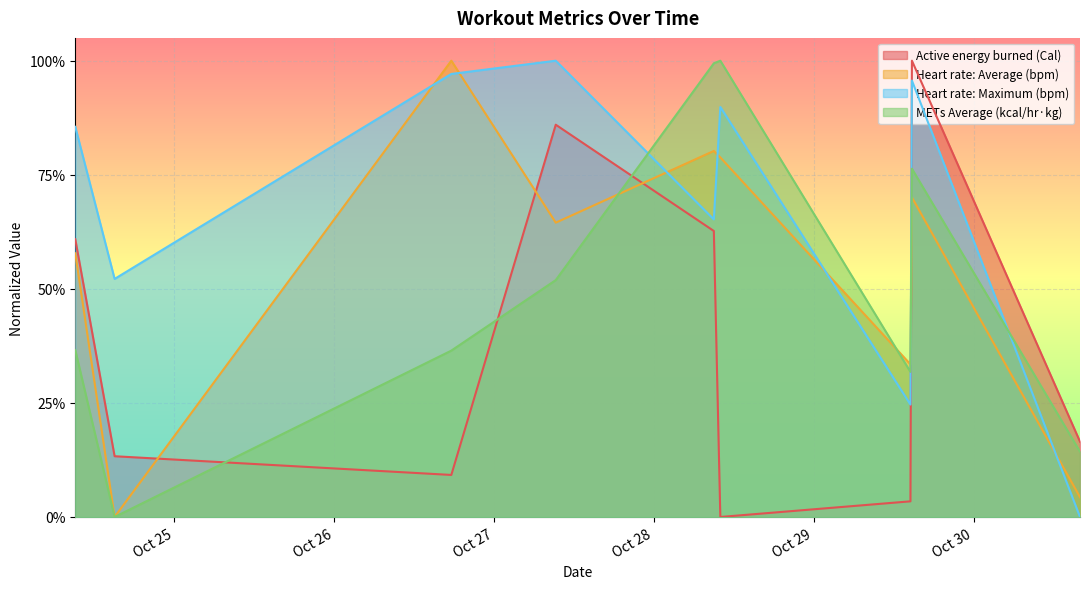

After their last crossing, which series has the higher values: Active energy burned (Cal) or METs Average (kcal/hr·kg)?

Active energy burned (Cal)